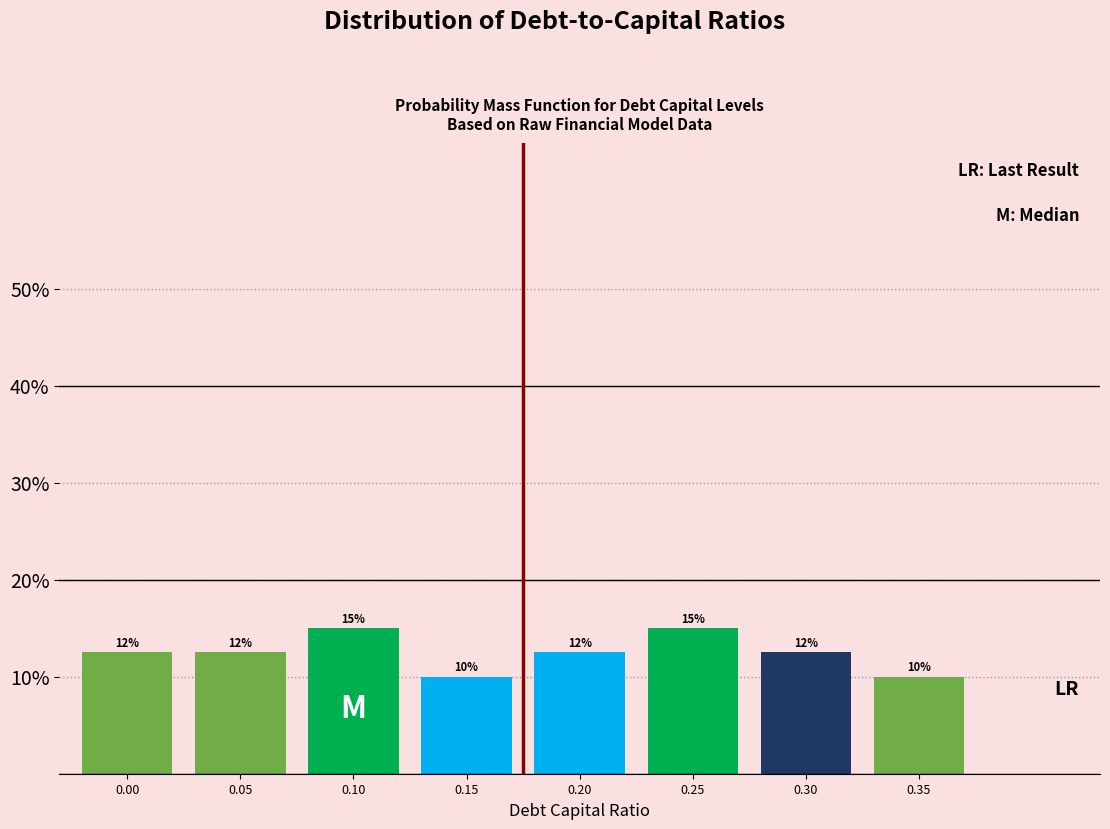

What is the ratio of the value at 0.25 to the value at 0.15?

1.5